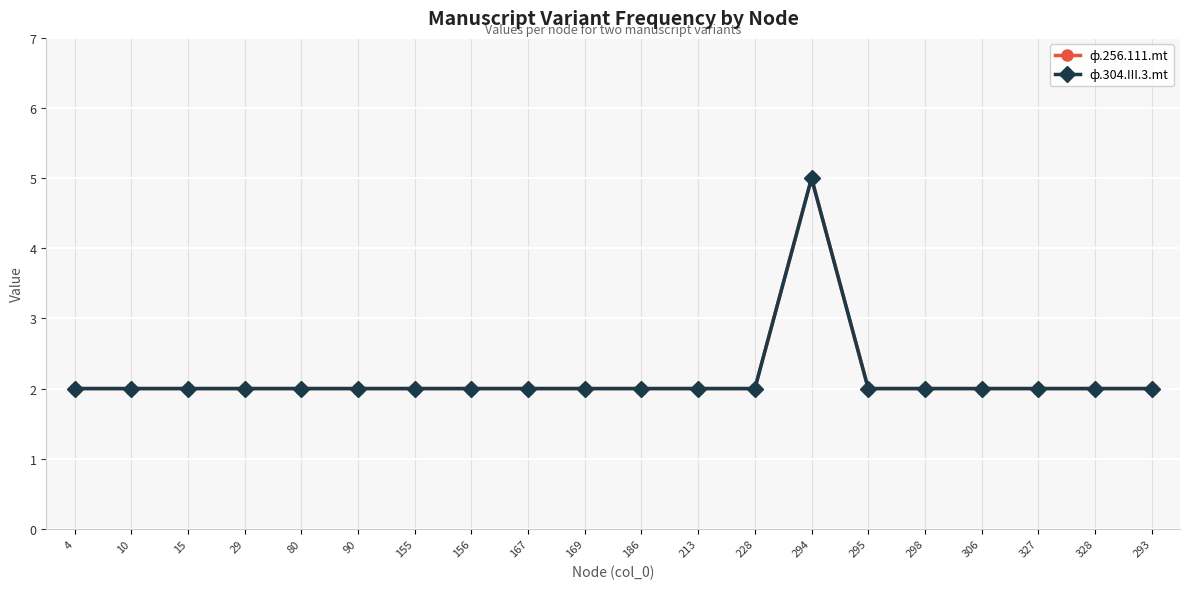

Is this an area chart (filled region under the line)?

No